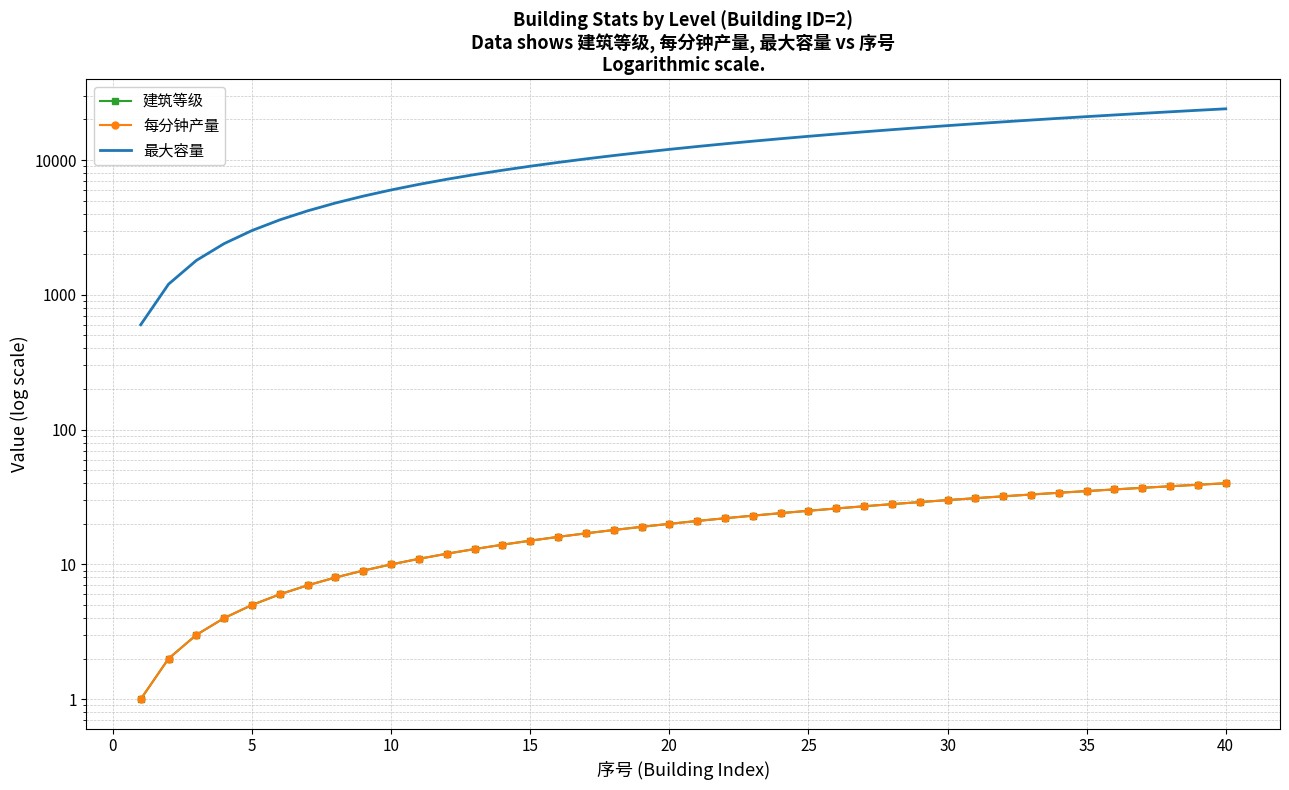

True or false: 建筑等级 and 每分钟产量 cross at least once.

False